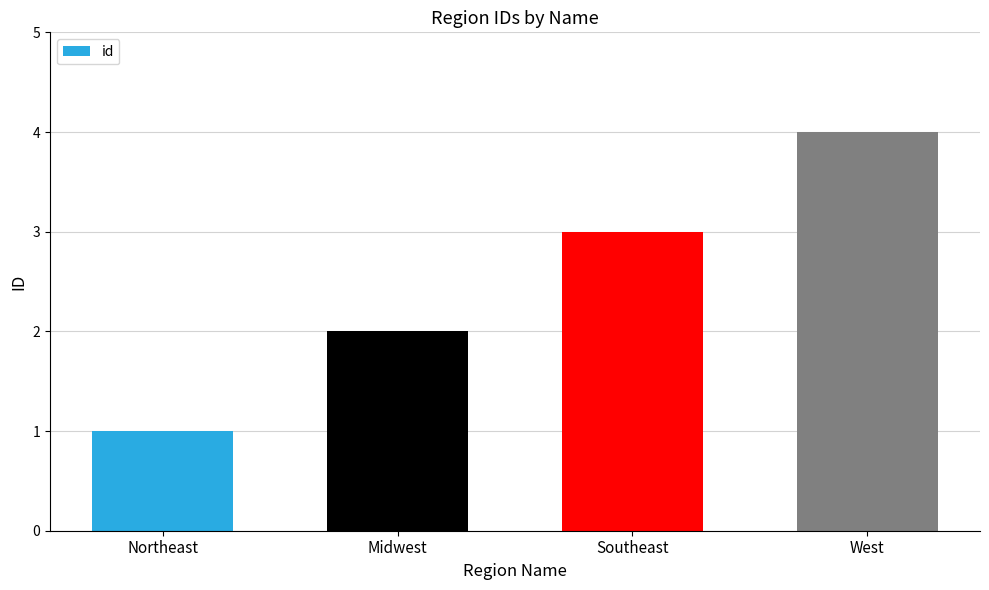

How many values are between 2 and 4?

3